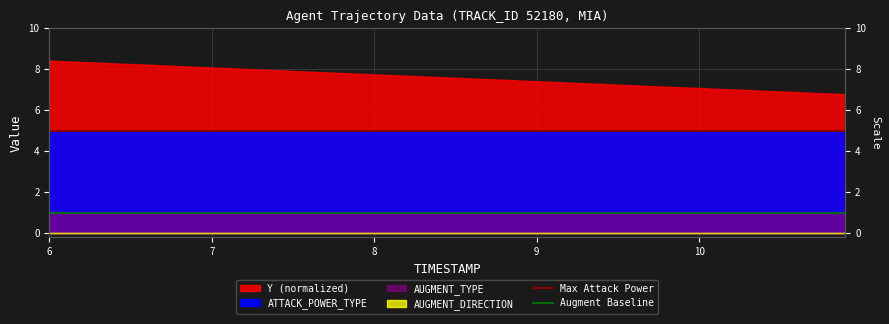

The value of Max Attack Power at 6 is 5. True or false?

True